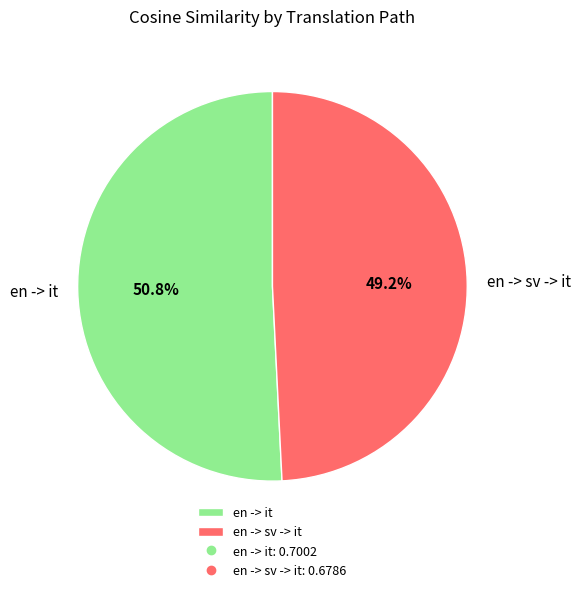

To the nearest percent, what is the average slice percentage?

50%